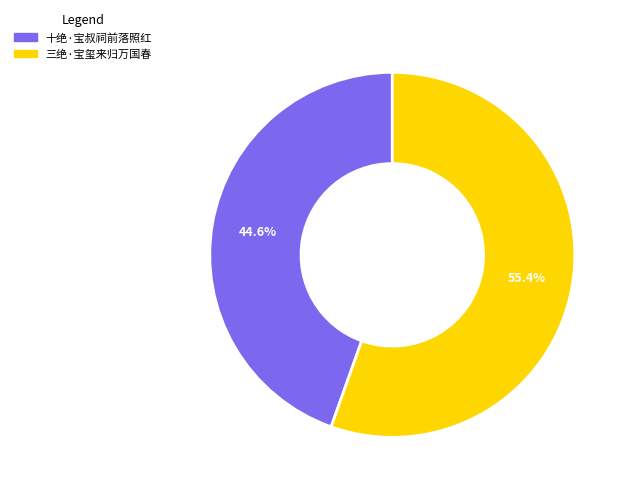

Which slice is the smallest?

十绝·宝叔祠前落照红